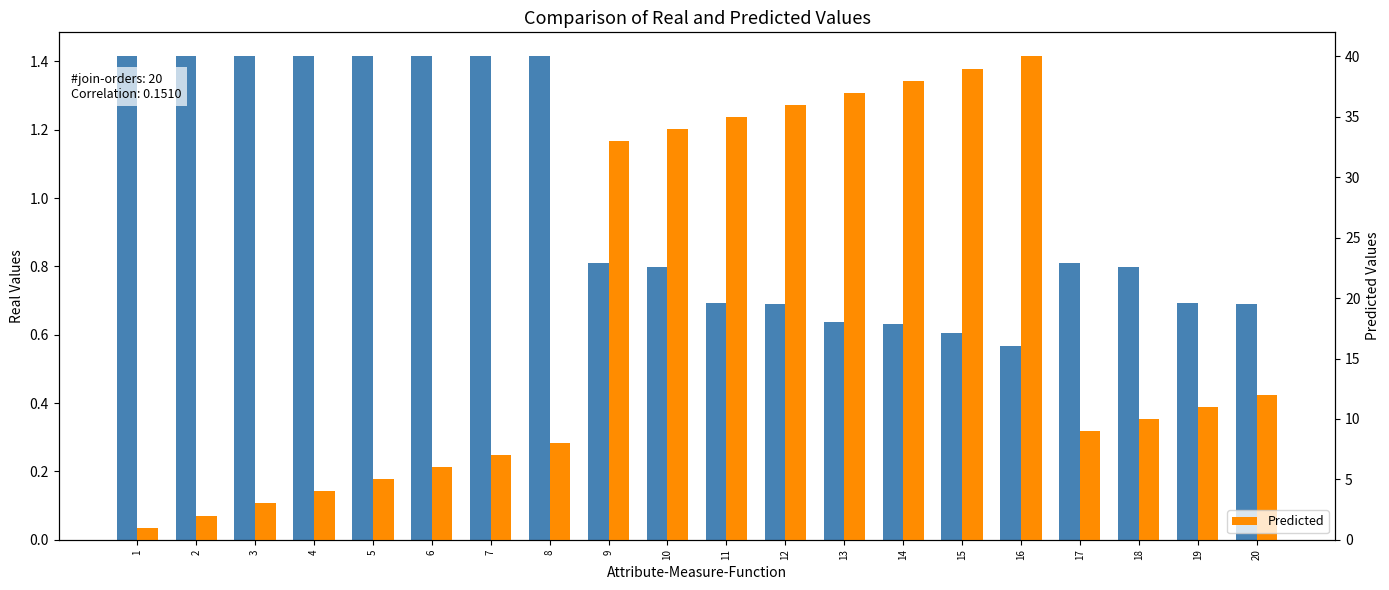

Rank the series at 2 from highest to lowest value.

Predicted, Utility